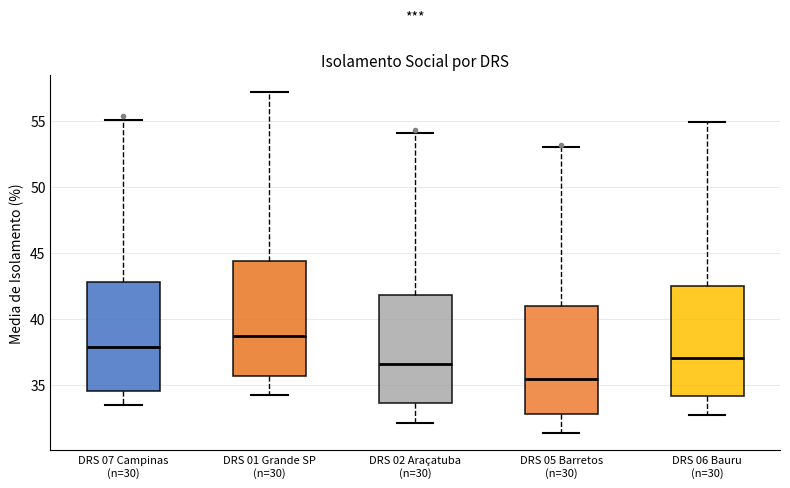

Where is the upper edge of the box for DRS 02 Araçatuba (n=30) on the y-axis? The values are not printed on the chart, so give them approximately, as read against the axis.

42.0